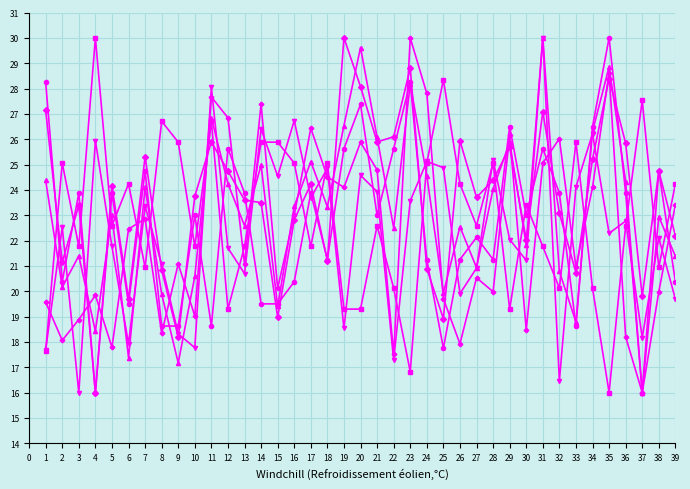

What is the difference between the highest and lowest values at 6?

6.9